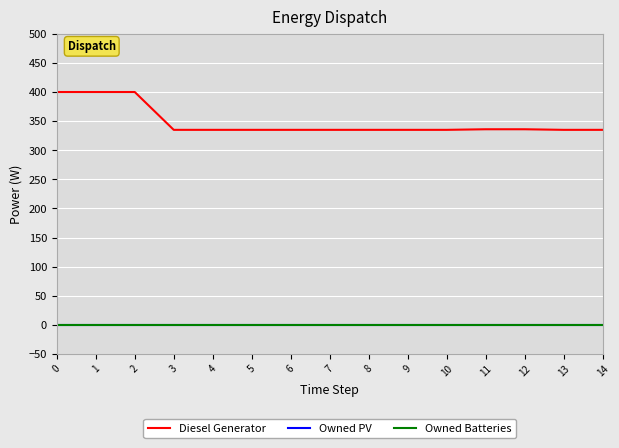

True or false: Diesel Generator has a value of 335.0 at 4.

True